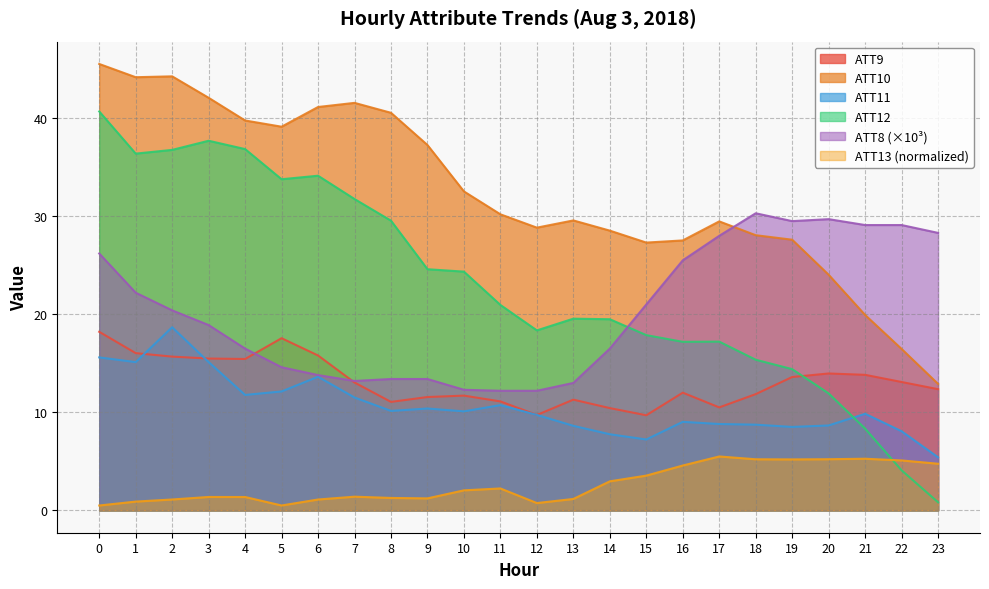

Is it true that ATT8 equals 11.1 at 0?

False